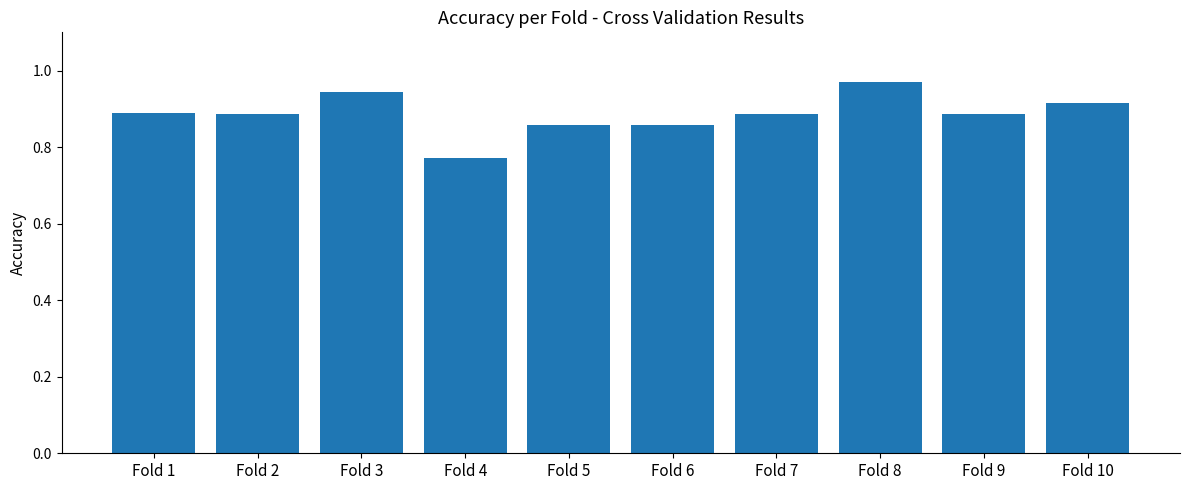

What is the difference between the maximum and second lowest values?

0.1